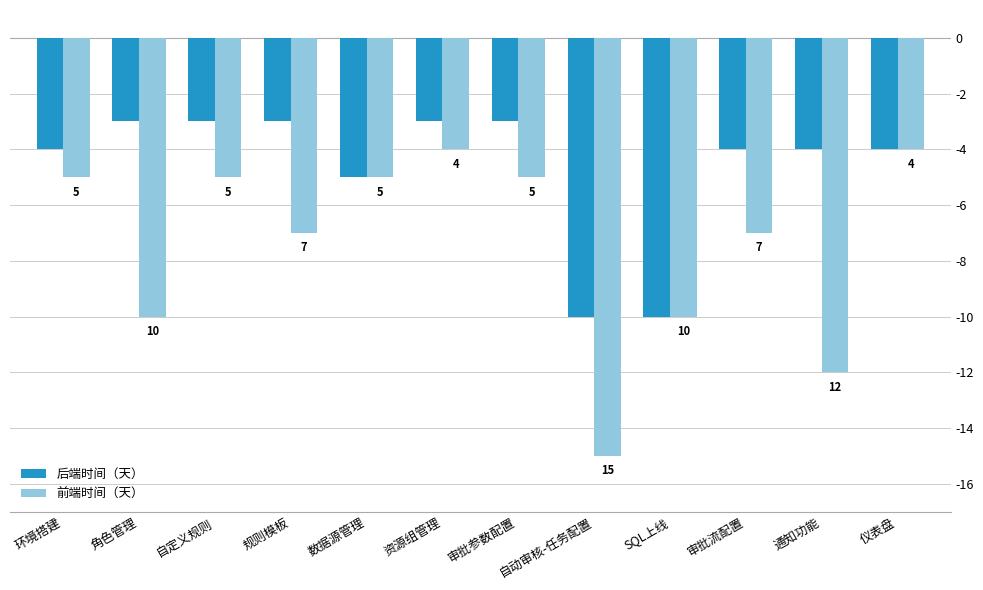

Between 资源组管理 and 审批参数配置, which series saw the biggest shift?

前端时间（天）